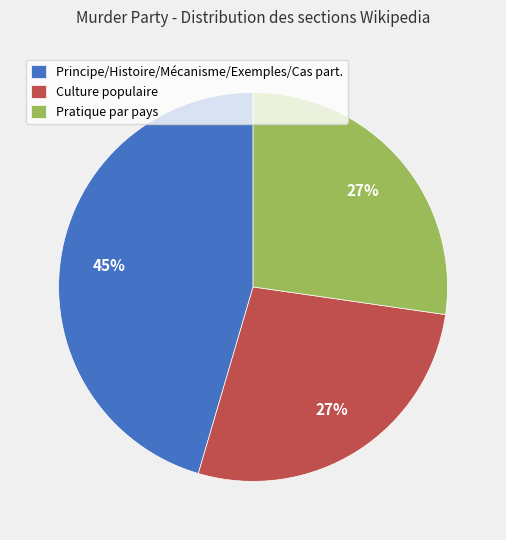

Count the number of slices in the pie.

3